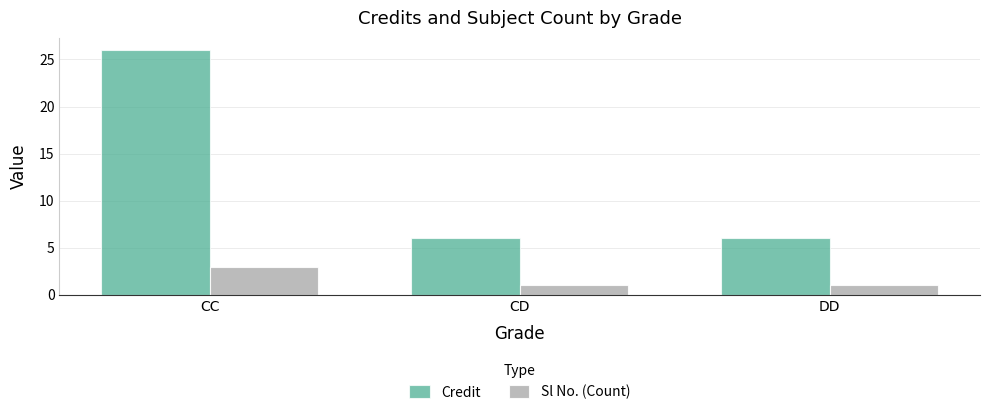

How many bars are there in total?

6